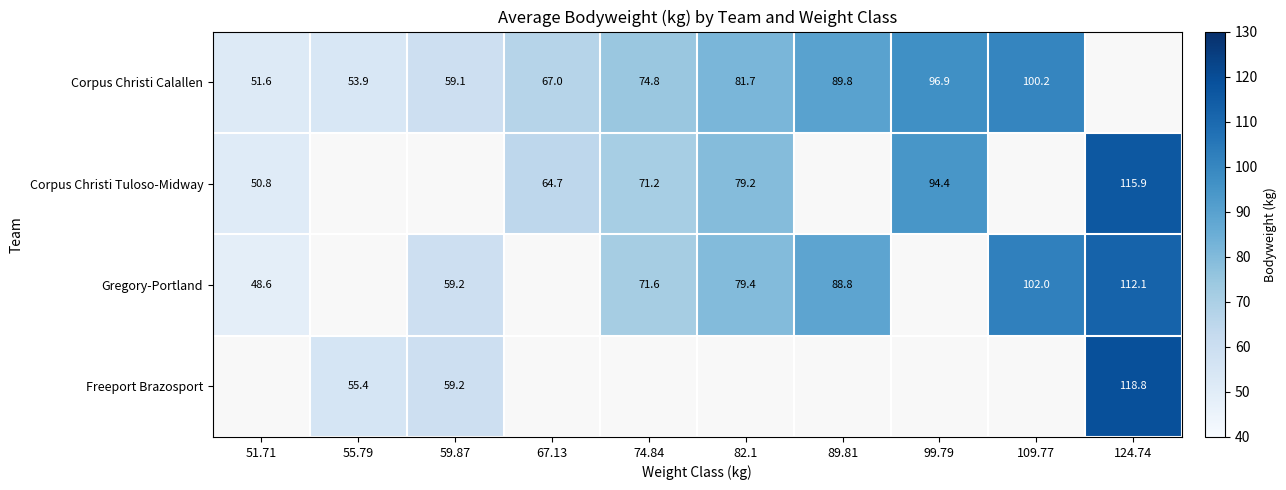

At 51.71, list the series in order from largest to smallest.

Corpus Christi Calallen, Corpus Christi Tuloso-Midway, Gregory-Portland, Freeport Brazosport